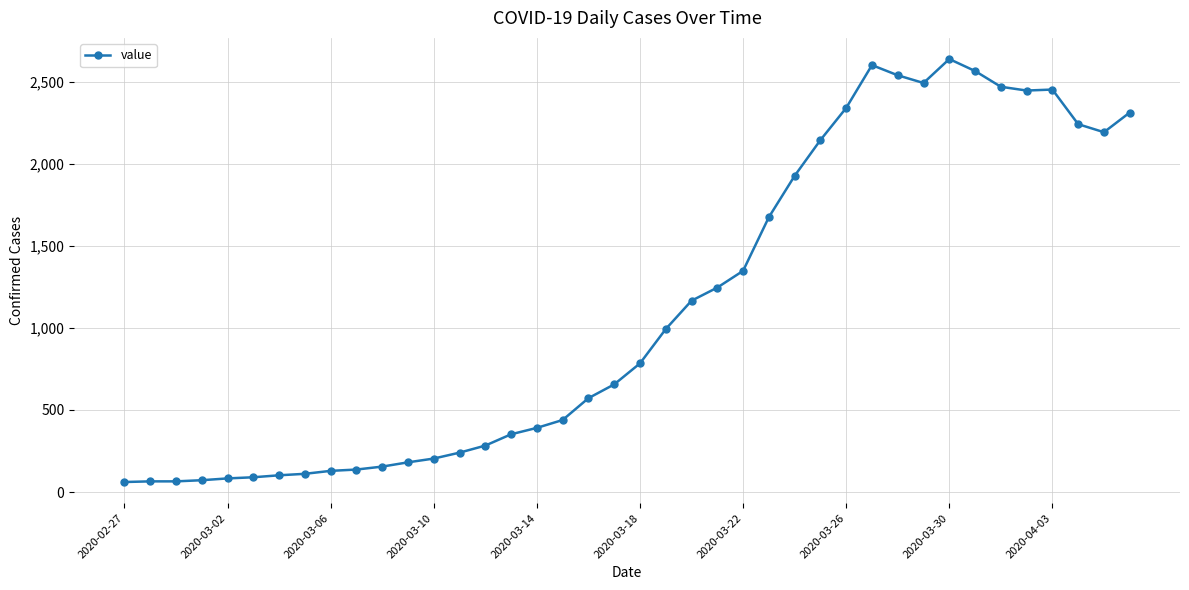

What is the value of the 4th point from the left?

72